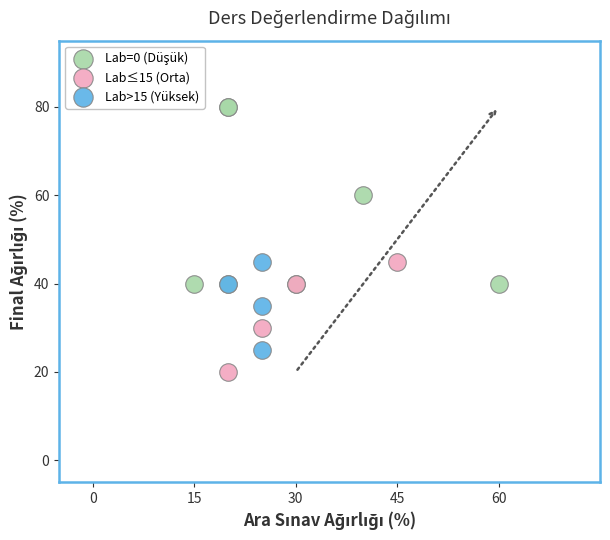

Which series contains the lowest Y value?

Lab≤15 (Orta)